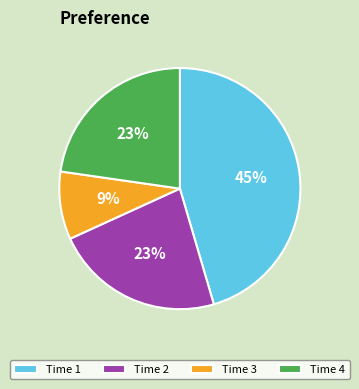

Approximately how many times larger is the value at Time 3 compared to Time 2?

0.4